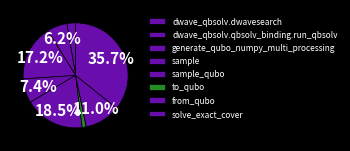

Which has a higher value, sample_qubo or to_qubo?

sample_qubo